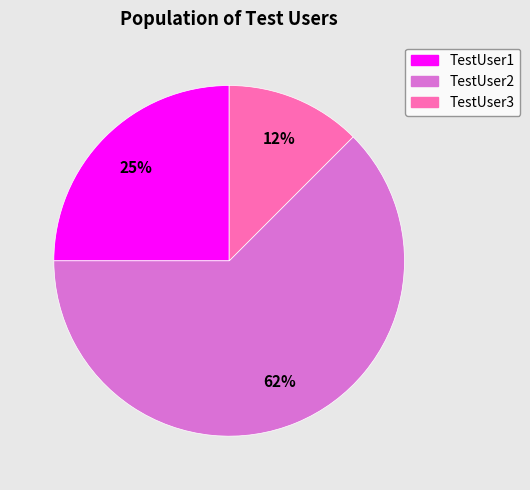

How many segments does this pie chart have?

3